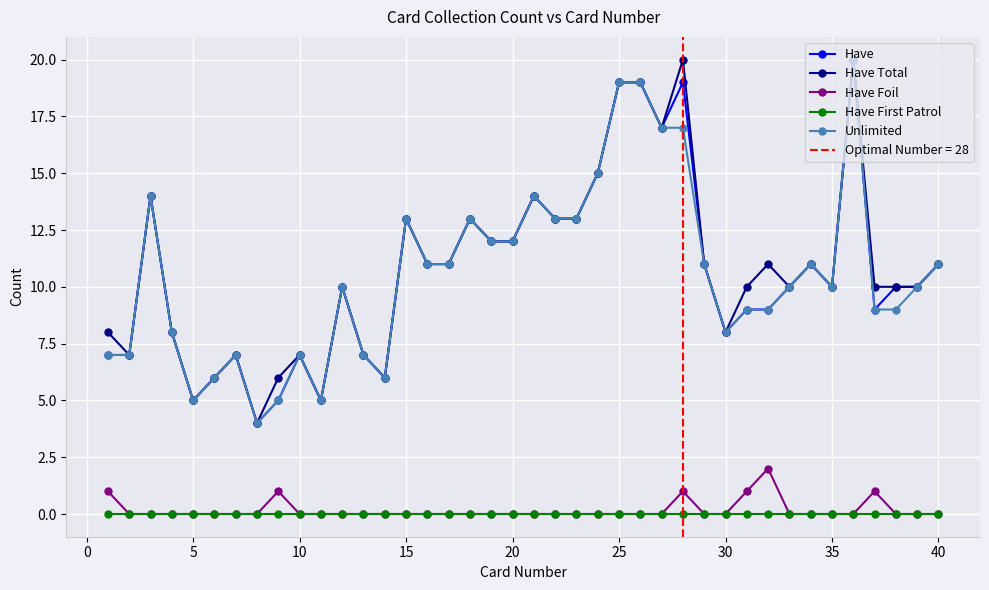

True or false: Have First Patrol and Have Foil intersect in this chart.

False